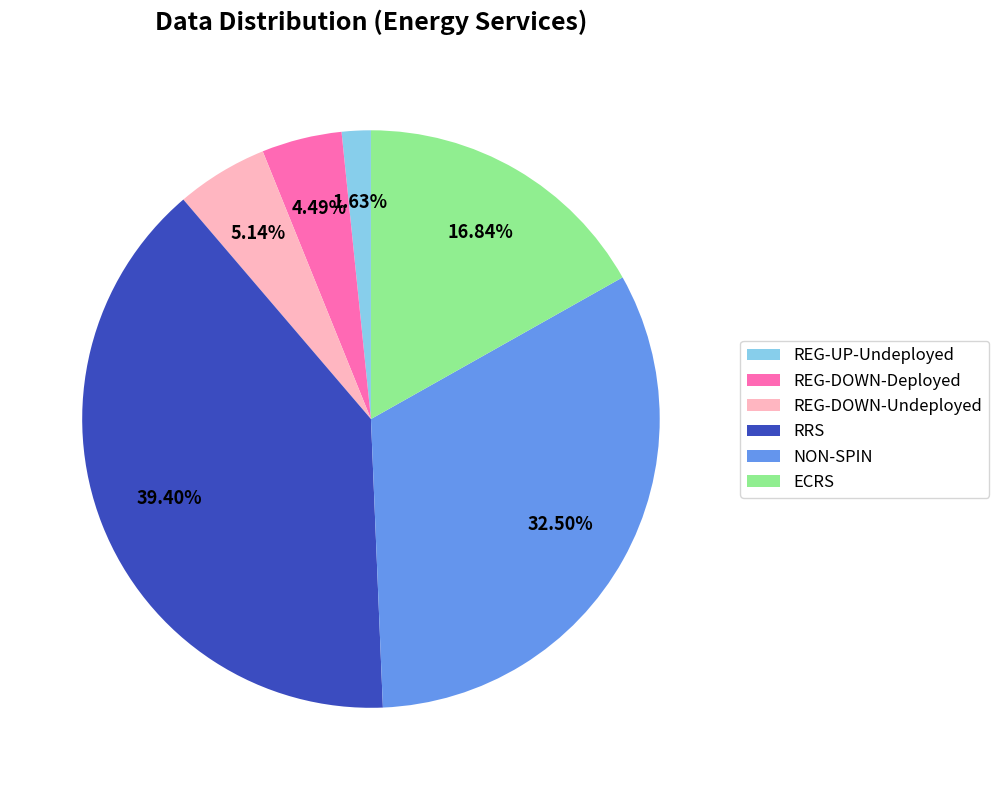

Do REG-DOWN-Deployed and NON-SPIN together represent more than half of the pie?

No